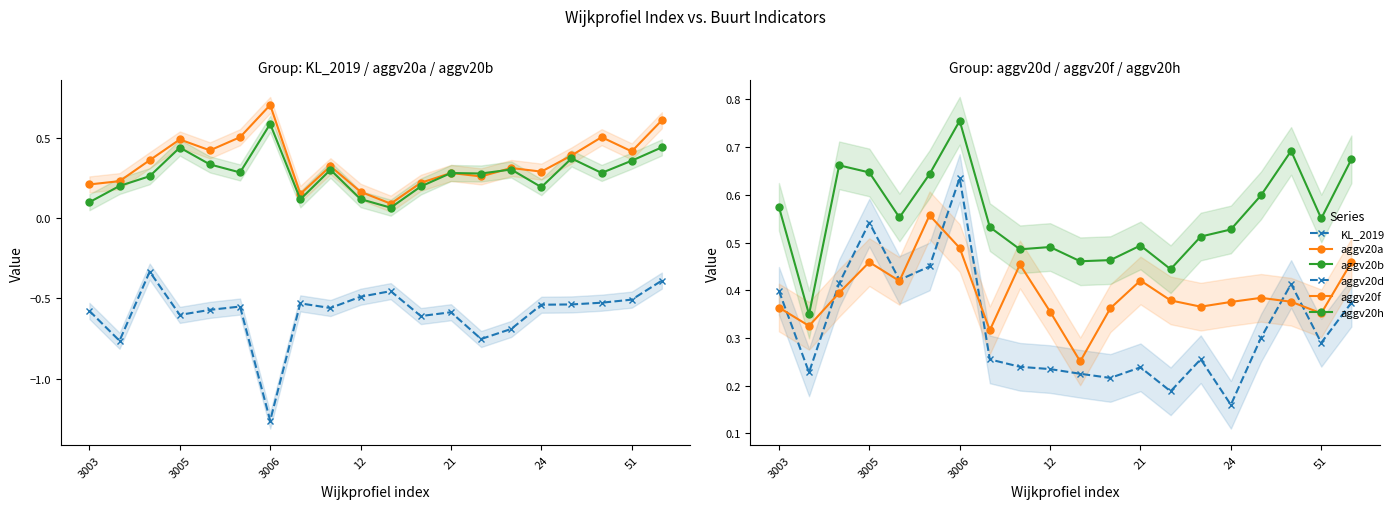

What is the average value of the aggv20a series?

0.3